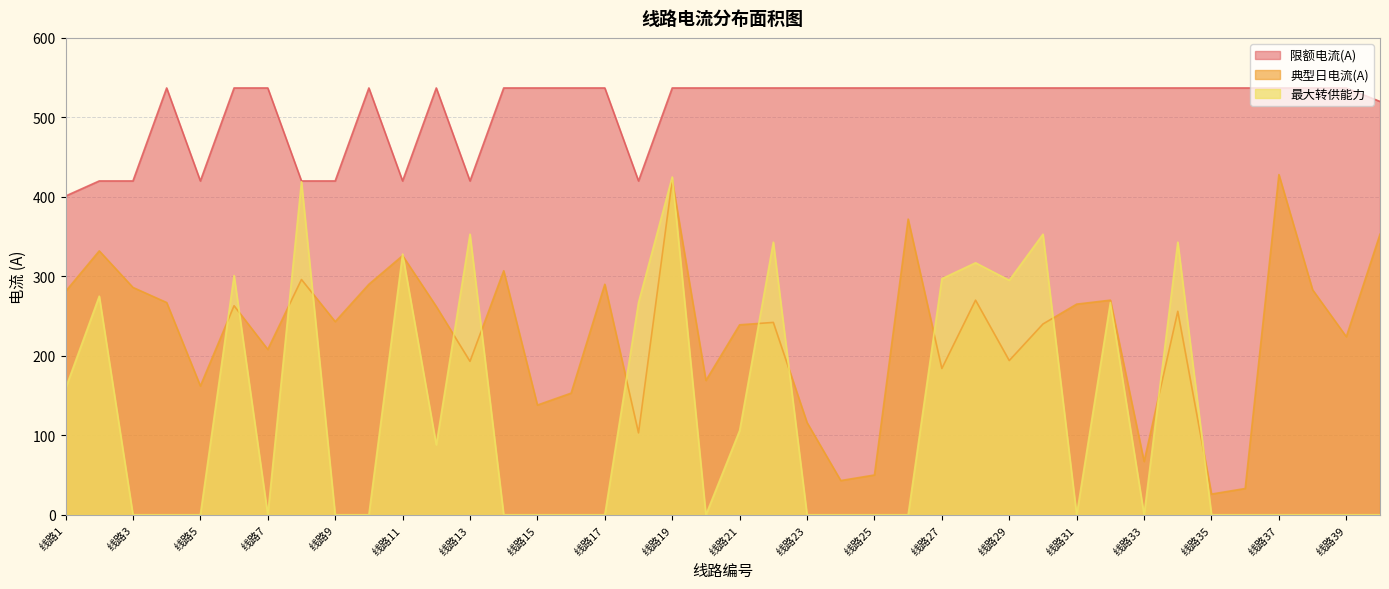

What is the sum of all 典型日电流(A) values?

9145